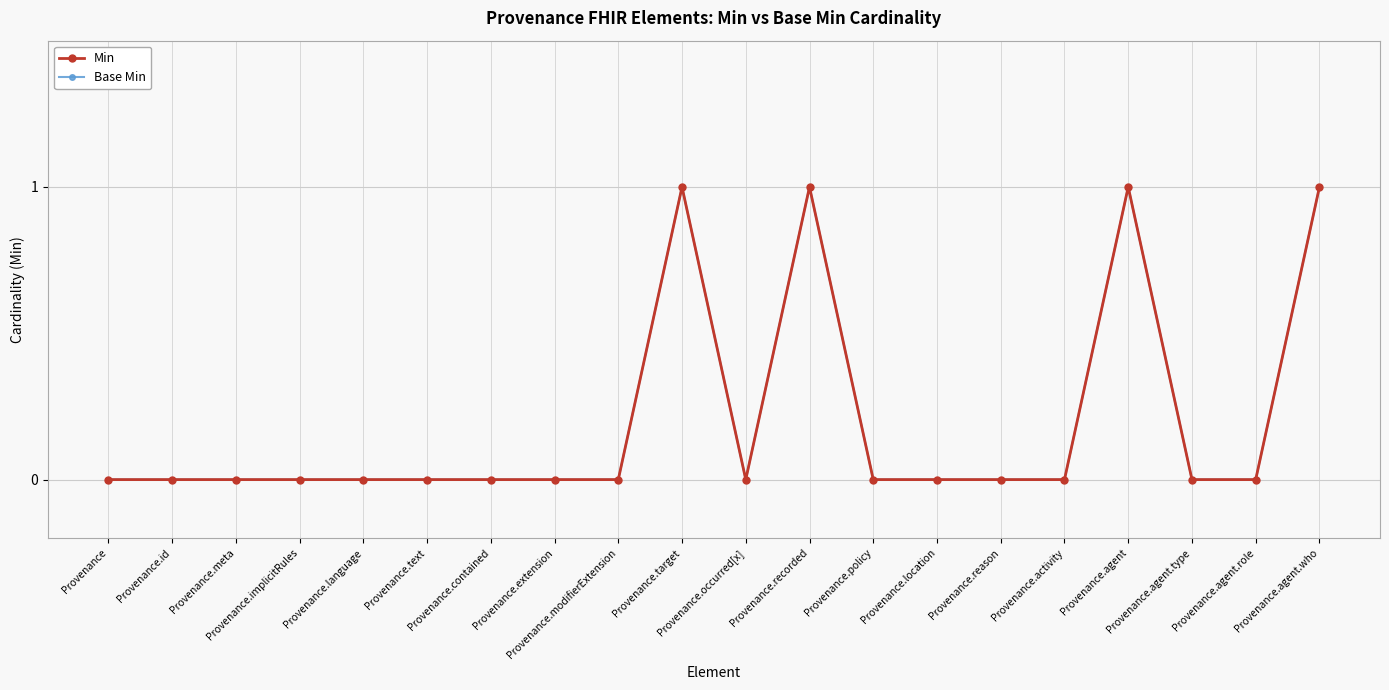

Rank the categories by Min value from lowest to highest.

Provenance, Provenance.id, Provenance.meta, Provenance.implicitRules, Provenance.language, Provenance.text, Provenance.contained, Provenance.extension, Provenance.modifierExtension, Provenance.occurred[x], Provenance.policy, Provenance.location, Provenance.reason, Provenance.activity, Provenance.agent.type, Provenance.agent.role, Provenance.target, Provenance.recorded, Provenance.agent, Provenance.agent.who